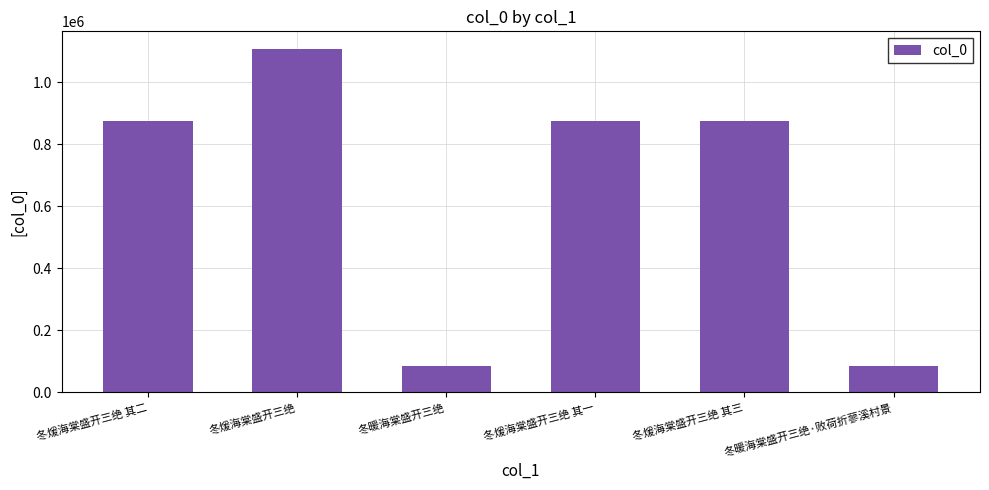

The chart shows a value of 86827 at 冬暖海棠盛开三绝·败荷折蓼溪村景. True or false?

True